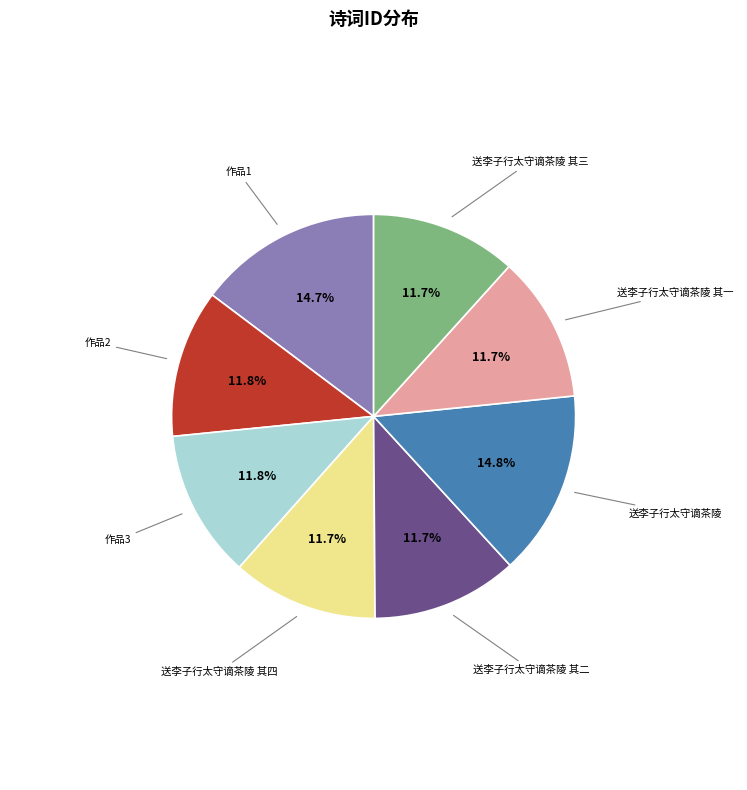

Does any single category account for the majority?

No